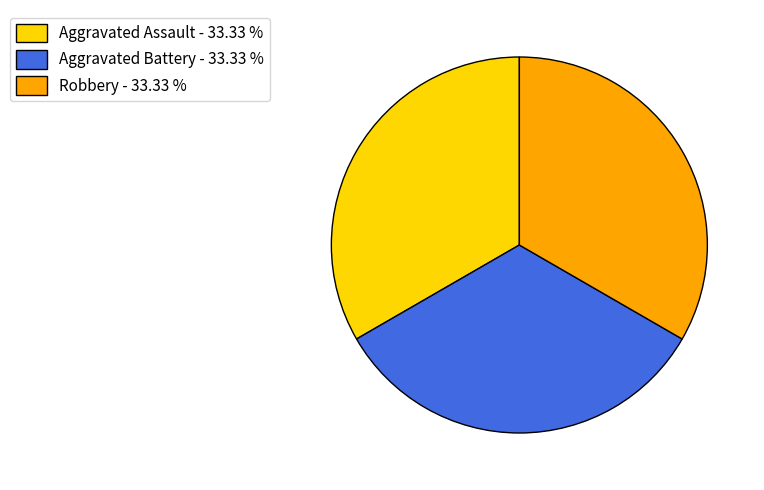

Count the number of slices in the pie.

3